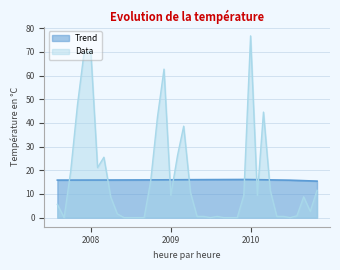

At which category is the sum across all series the highest?

2010